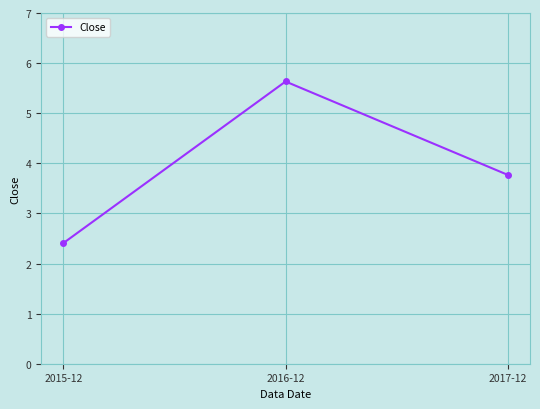

Reading left to right, list all the values displayed in this chart.

2015-12=2.4	2016-12=5.6	2017-12=3.8